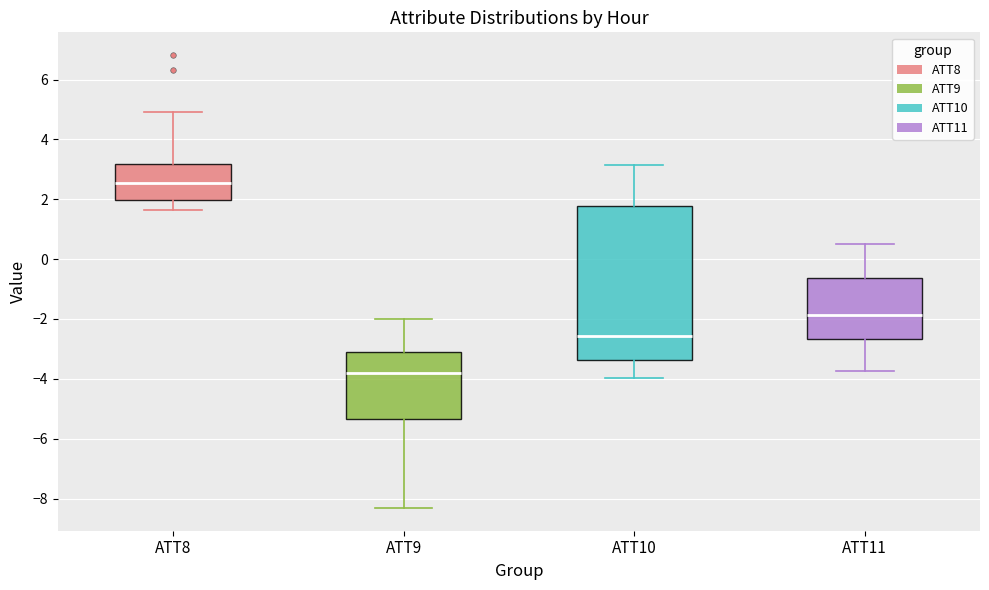

Where does the median line of the box for ATT10 sit on the y-axis? The values are not printed on the chart, so give them approximately, as read against the axis.

-2.6